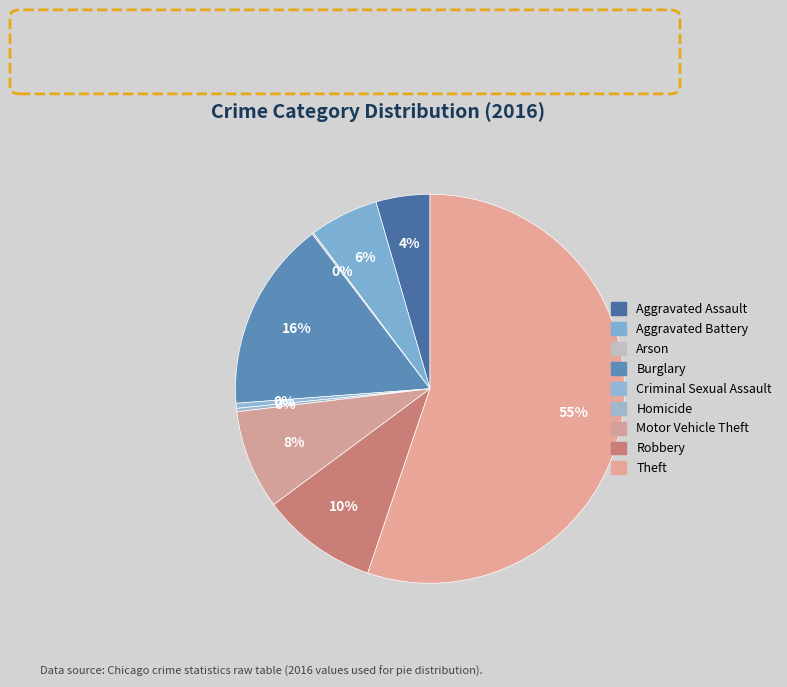

To the nearest percent, what is the difference between the largest and smallest slice percentages?

55%